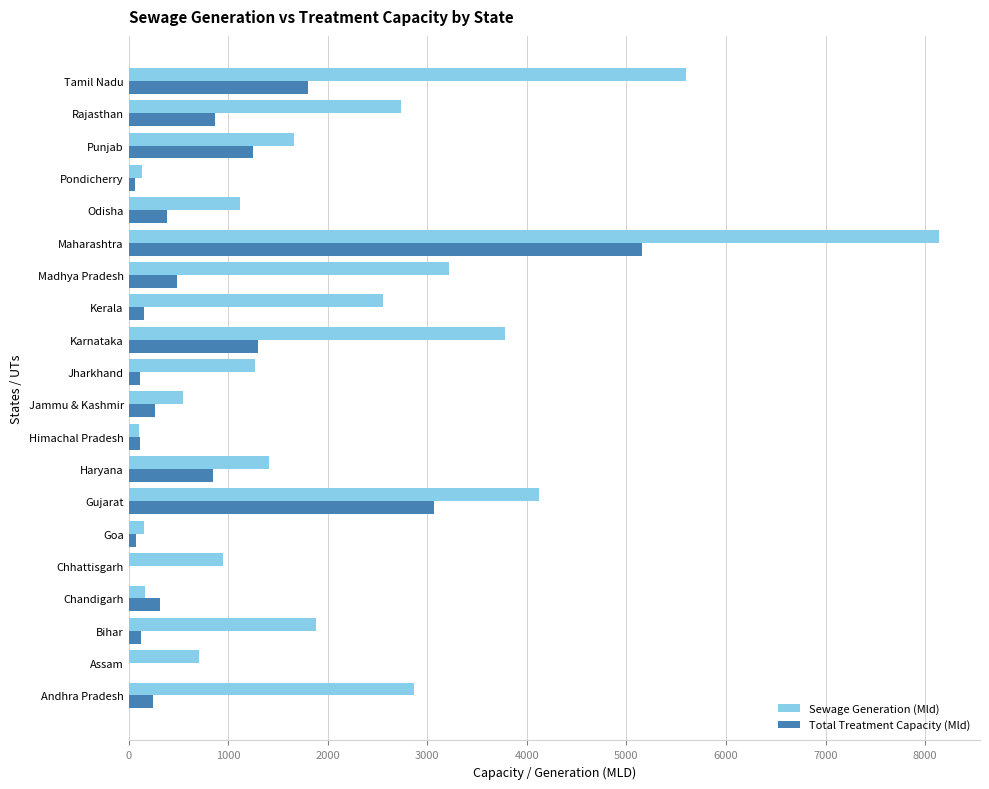

Which series changed the most between Karnataka and Madhya Pradesh?

Total Treatment Capacity (Mld)